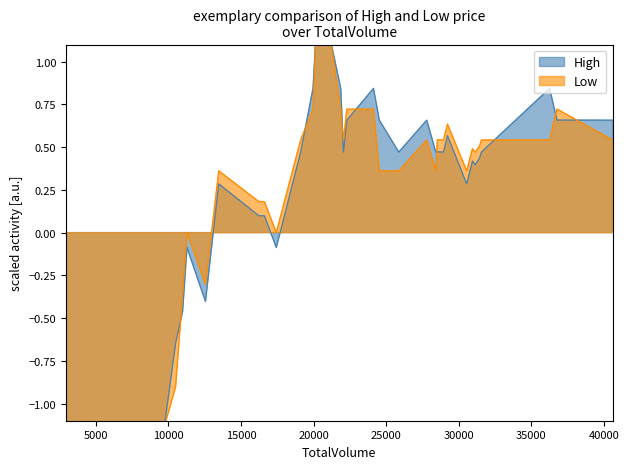

What is the highest value of the High series?

1.2